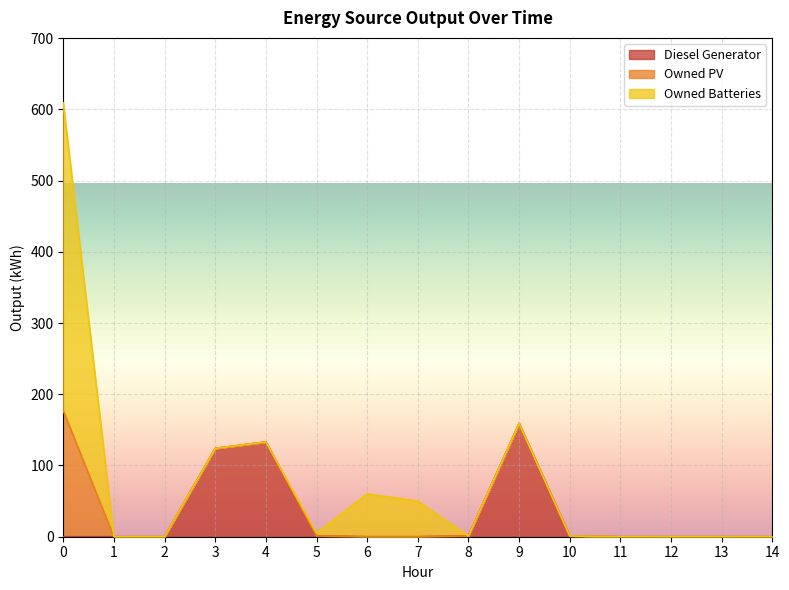

True or false: Diesel Generator has a value of 1 at 8.

True